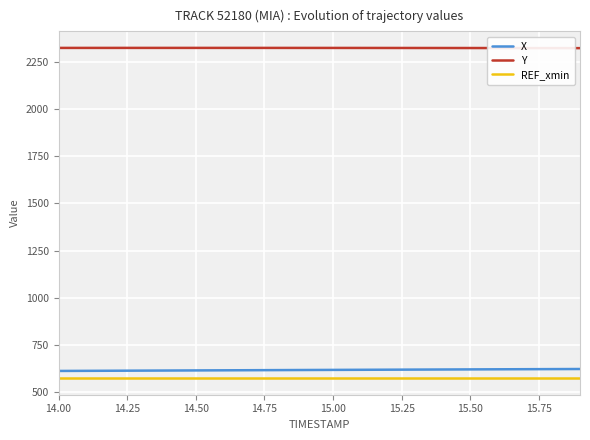

True or false: X and Y cross at least once.

False